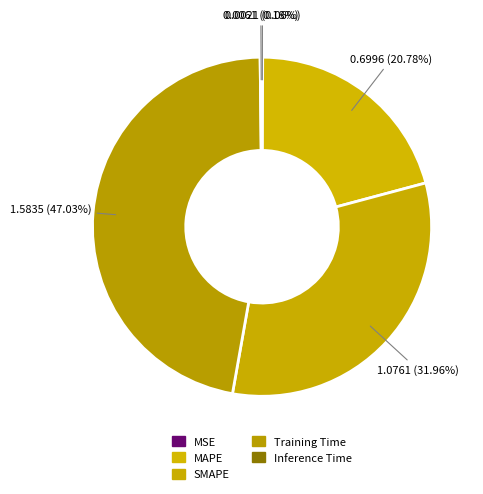

Does any single category account for the majority?

No